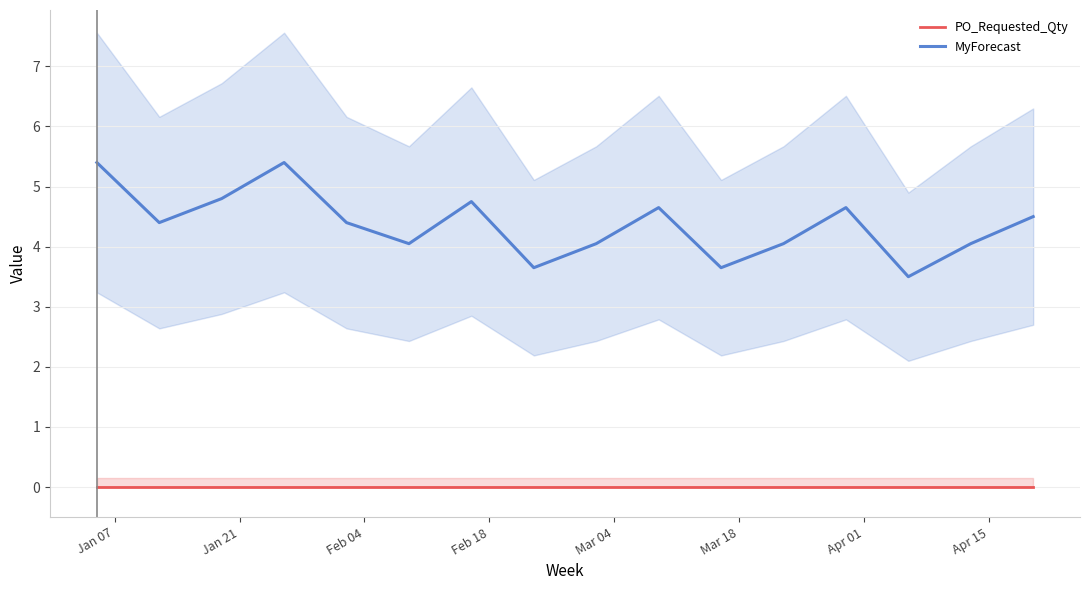

Reading right to left, extract all data points from this chart.

PO_Requested_Qty: 0.0	0.0	0.0	0.0	0.0	0.0	0.0	0.0	0.0	0.0	0.0	0.0	0.0	0.0	0.0	0.0
MyForecast: 4.5	4.0	3.5	4.7	4.0	3.6	4.7	4.0	3.6	4.8	4.0	4.4	5.4	4.8	4.4	5.4